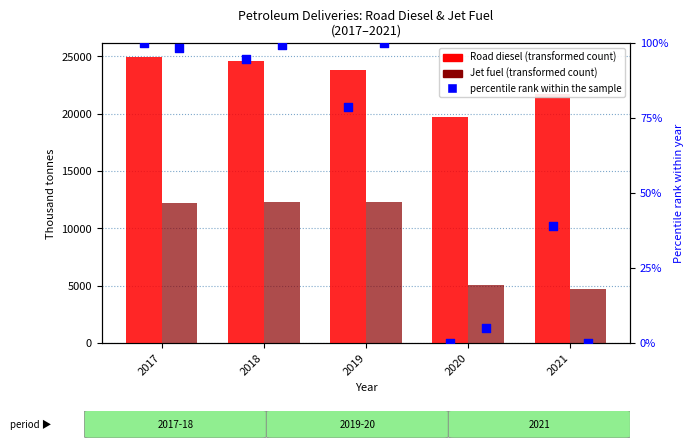

Is the value of Jet fuel (thousand tonnes) at 2020 greater than the value of Road diesel (thousand tonnes) at 2021?

No